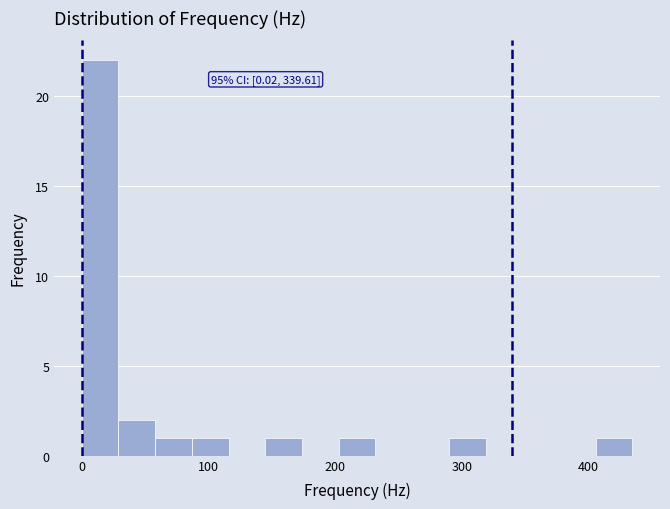

Around what value on the x-axis is the tallest bar? Give the approximate position of its centre, as read against the axis.

10